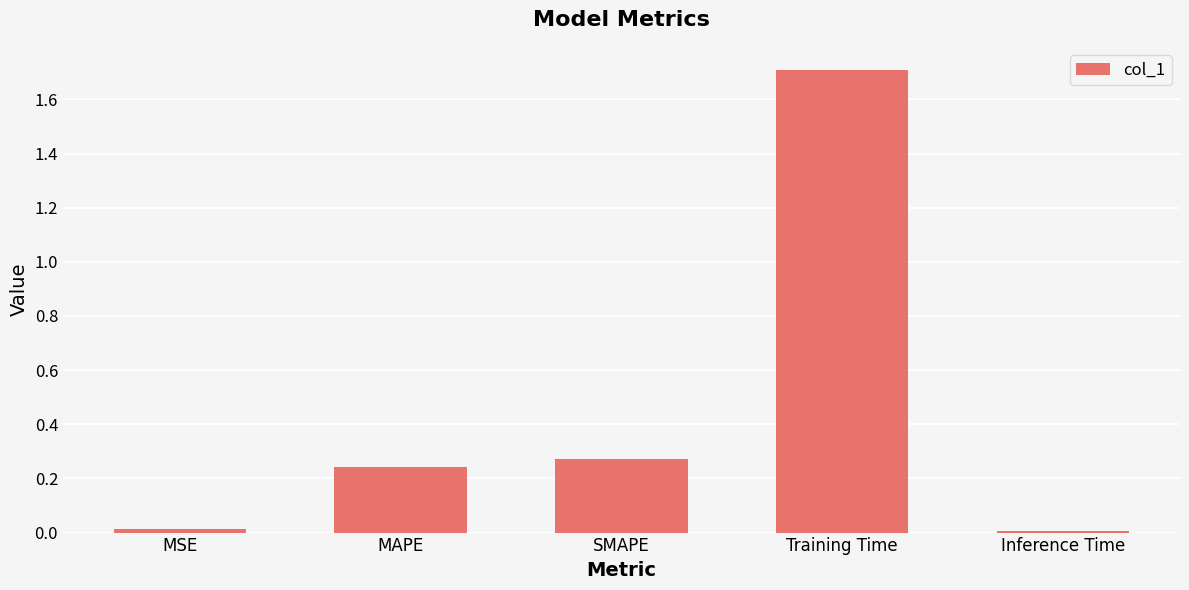

What is the average value?

0.4